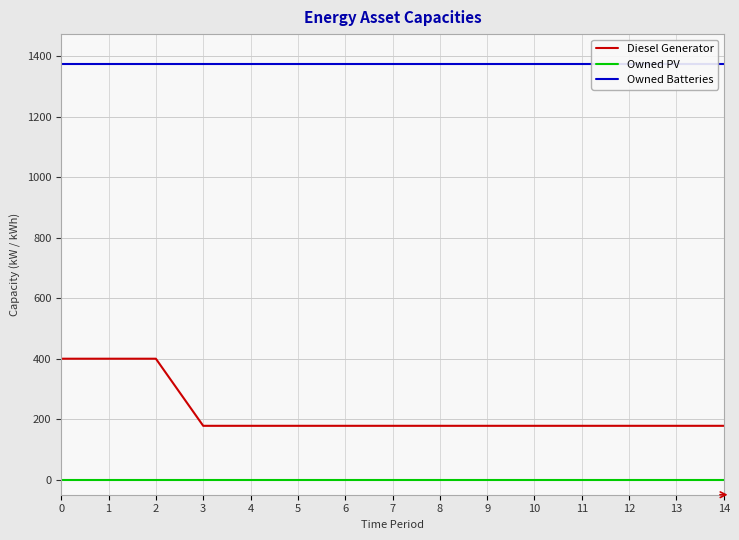

Which series has the largest range (max minus min)?

Diesel Generator